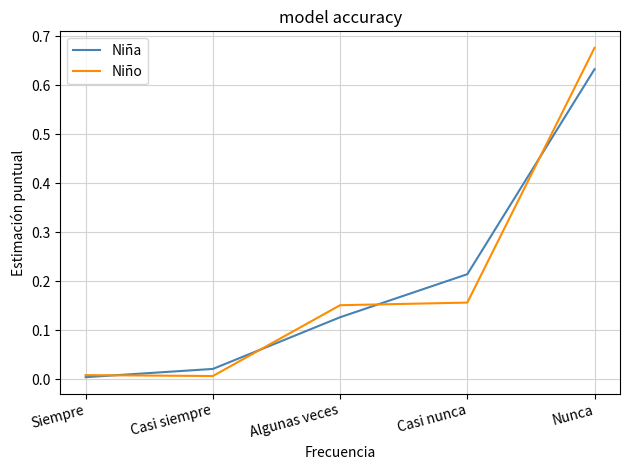

How many categories are shown in the chart?

5